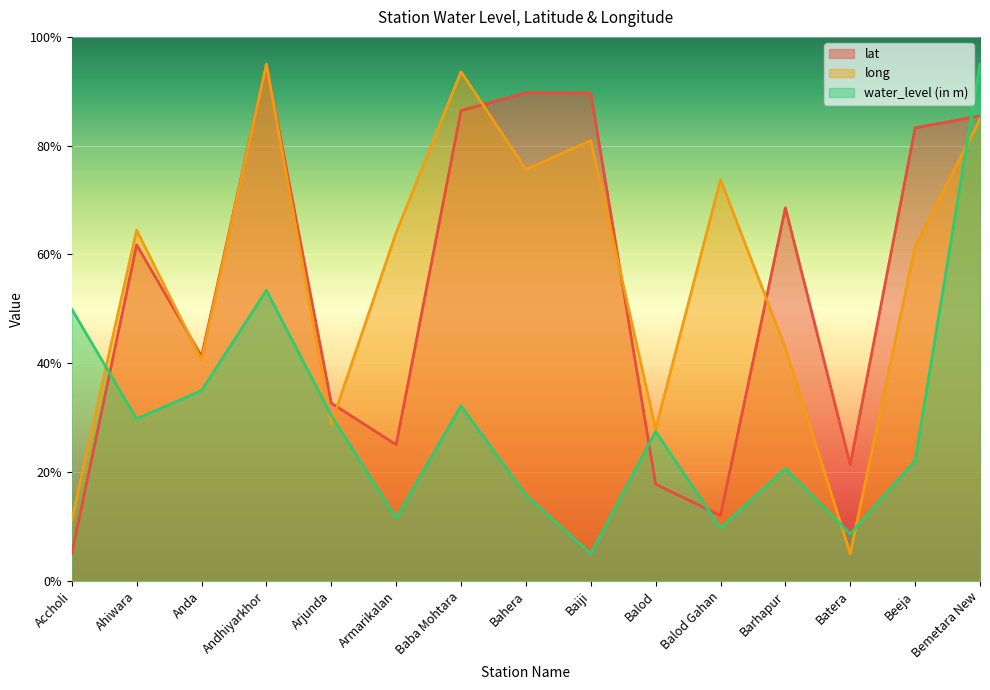

What is the label of the 12th point from the right?

Andhiyarkhor